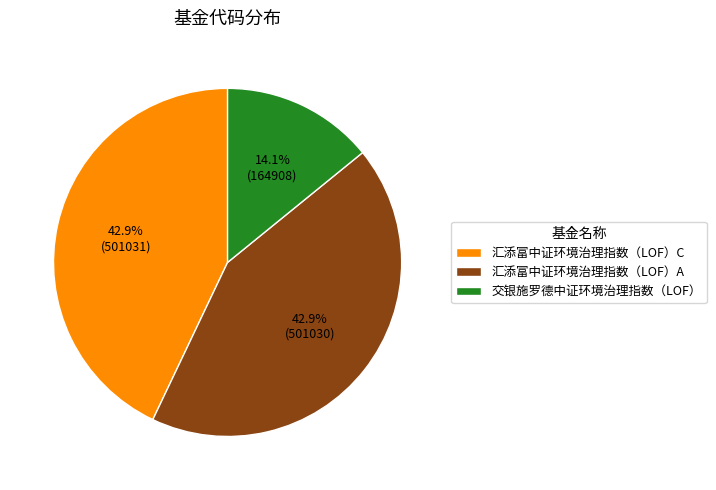

What is the smallest slice in the pie chart?

交银施罗德中证环境治理指数（LOF）